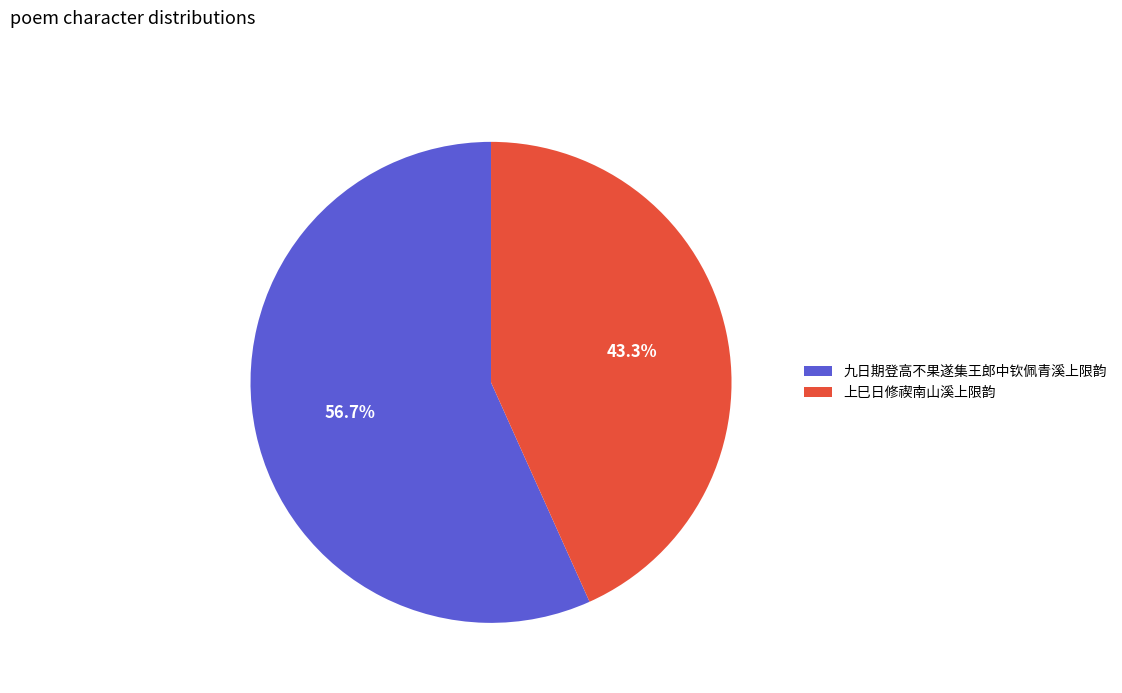

What is the total percentage of 九日期登高不果遂集王郎中钦佩青溪上限韵 and 上巳日修禊南山溪上限韵?

100.0%